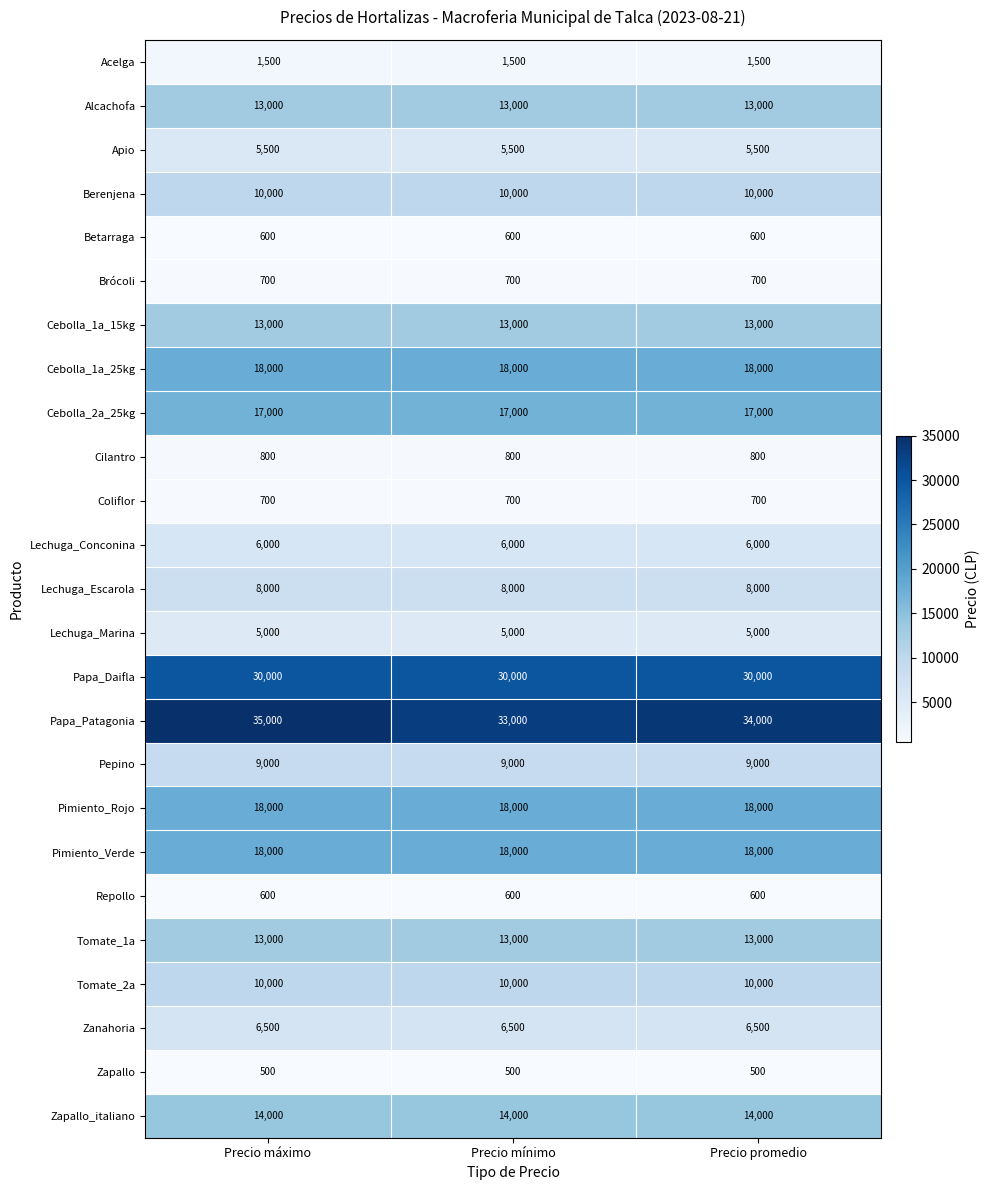

What is the total value across all series at Precio promedio?

253400